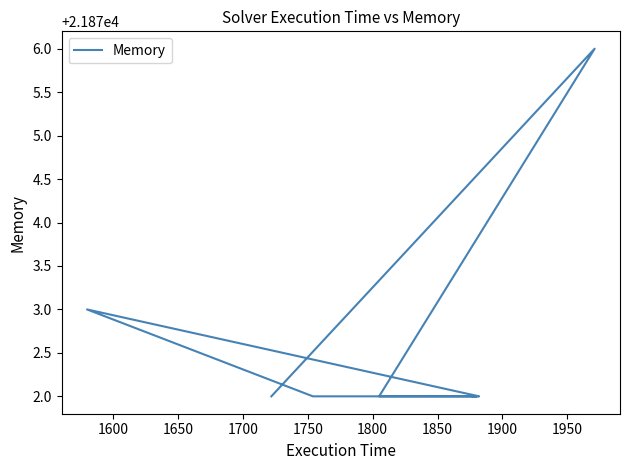

What is the change in value from 1650 to 1800?

-1